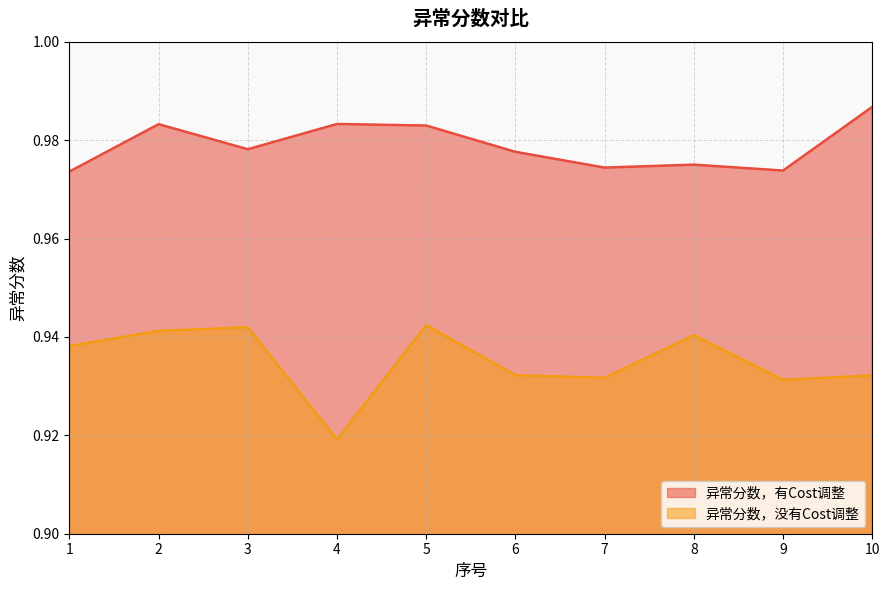

Is the value of 异常分数，有Cost调整 at 3 greater than the value of 异常分数，没有Cost调整 at 9?

Yes